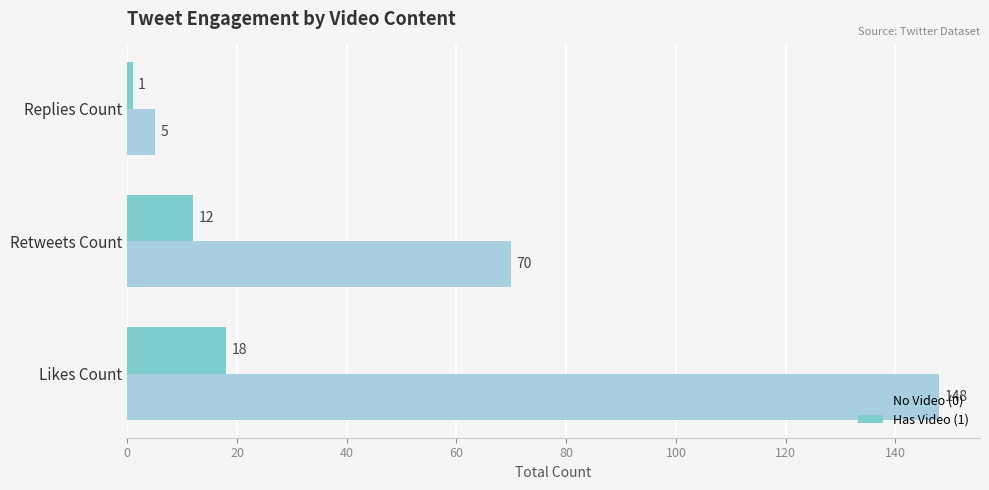

Count the No Video (0) values in the range 5 to 148.

3